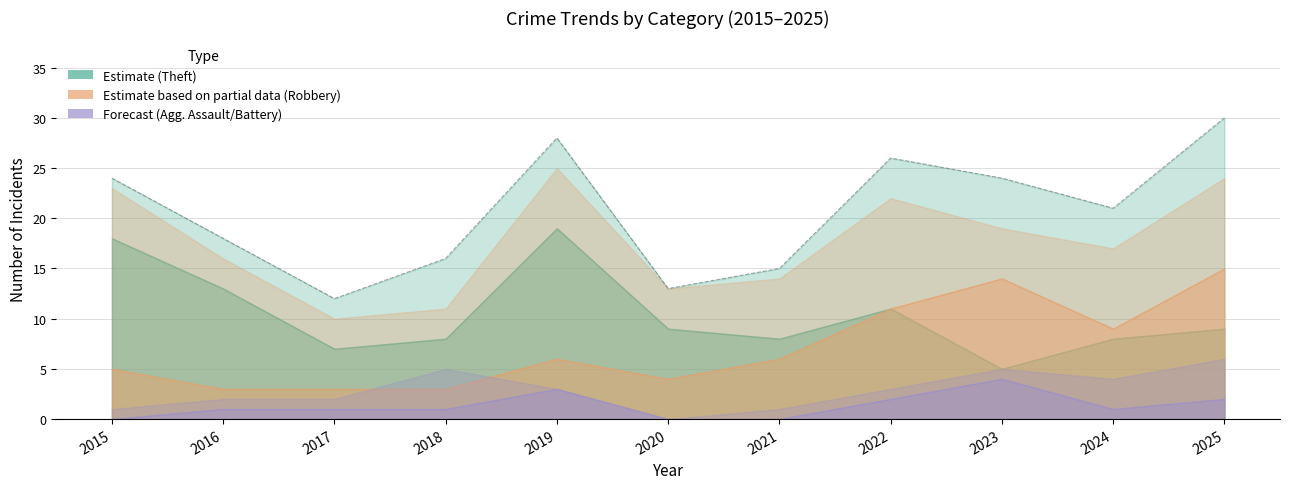

Reading left to right, what are all the values shown in this chart?

24	18	12	16	28	13	15	26	24	21	30